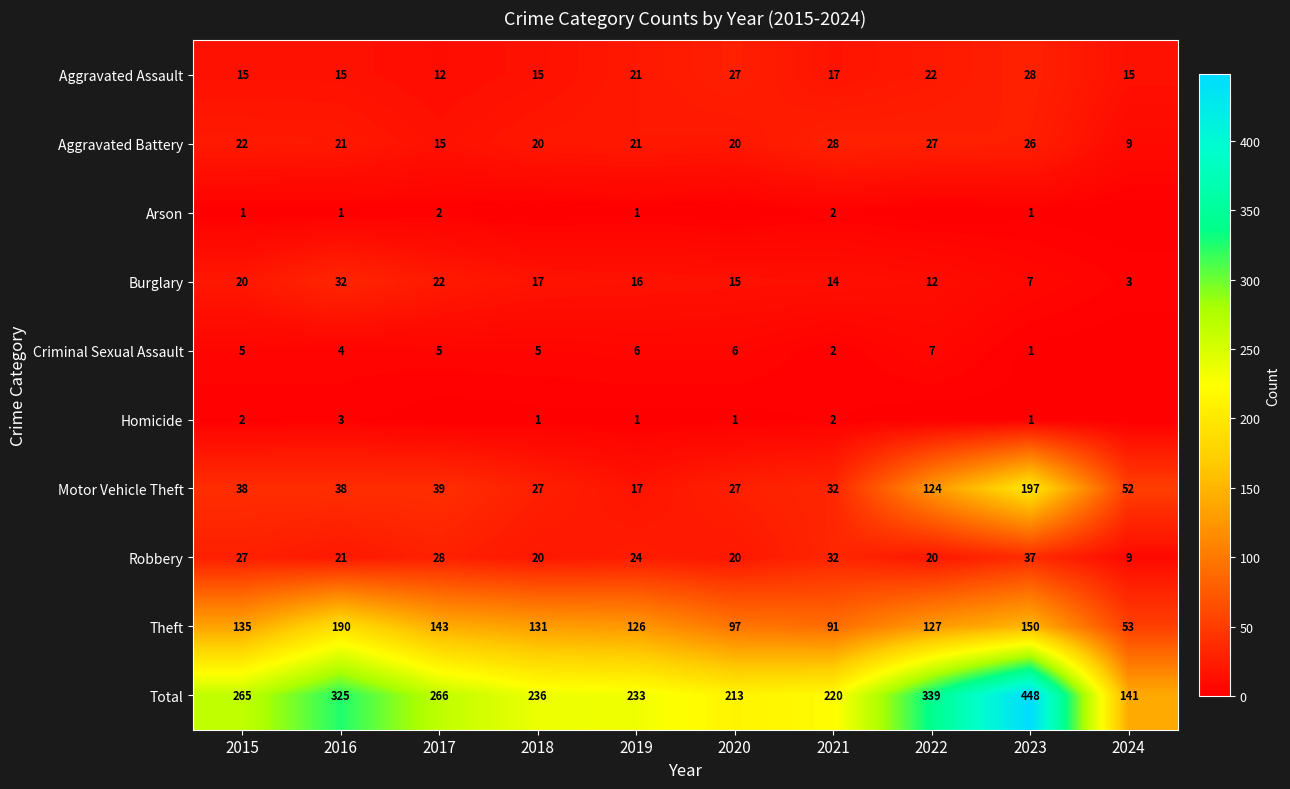

Is the value of Criminal Sexual Assault at 2021 greater than the value of Aggravated Assault at 2023?

No